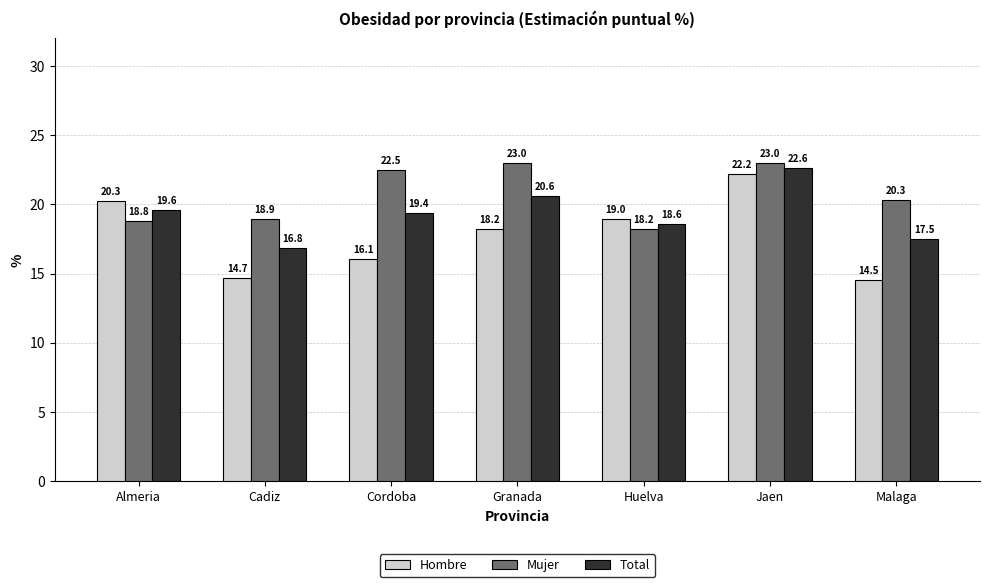

Where does the Hombre series first go above 18?

Almeria